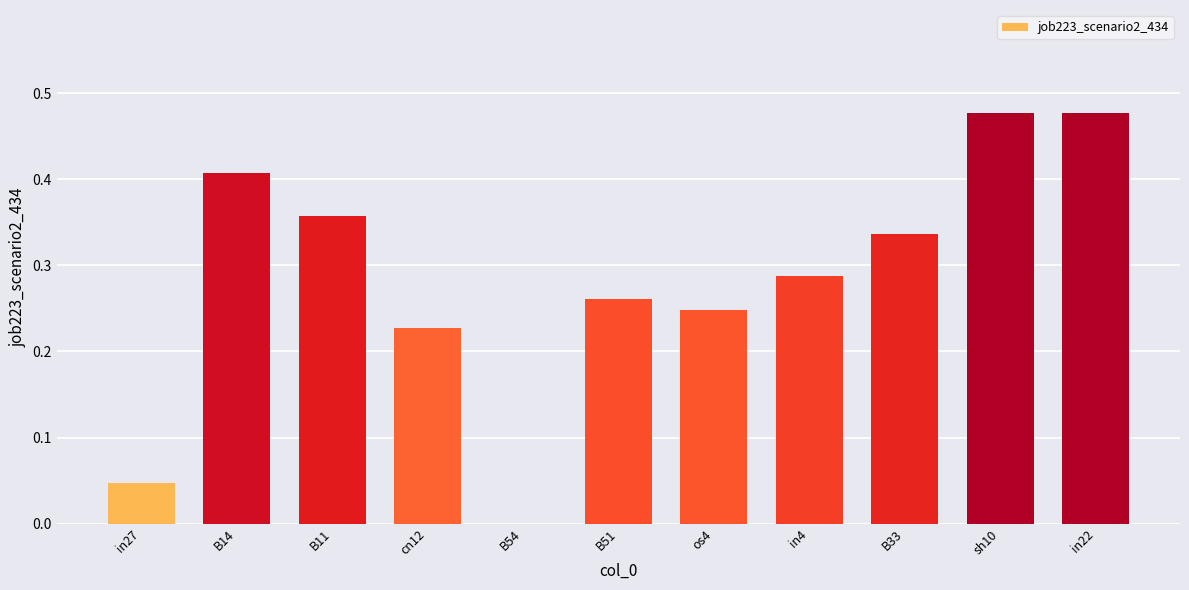

Where is the data nearest to the value 0?

B54